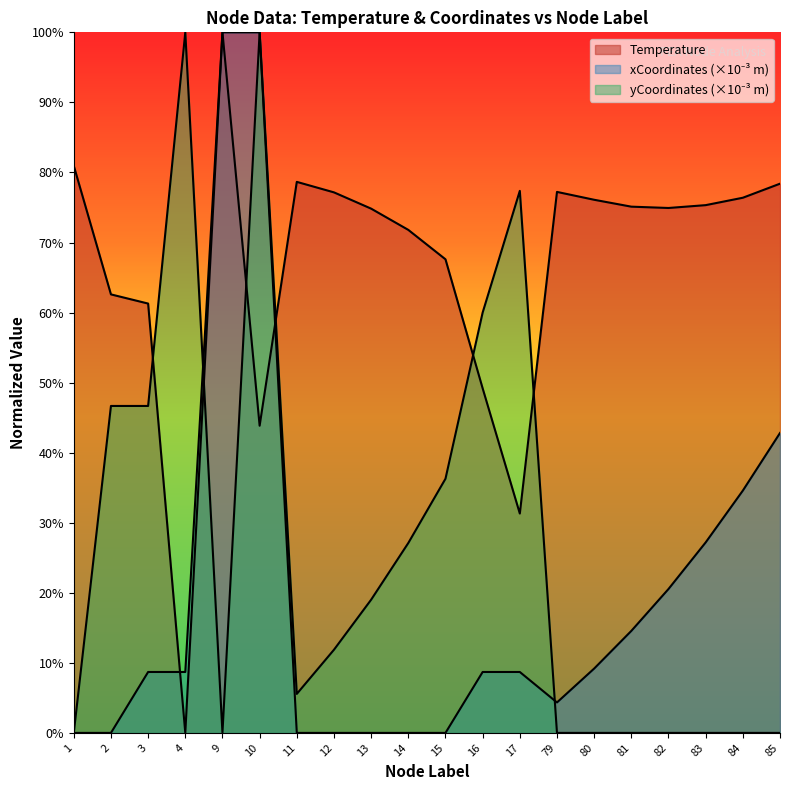

Where is yCoordinates_scaled nearest to the value 50?

2